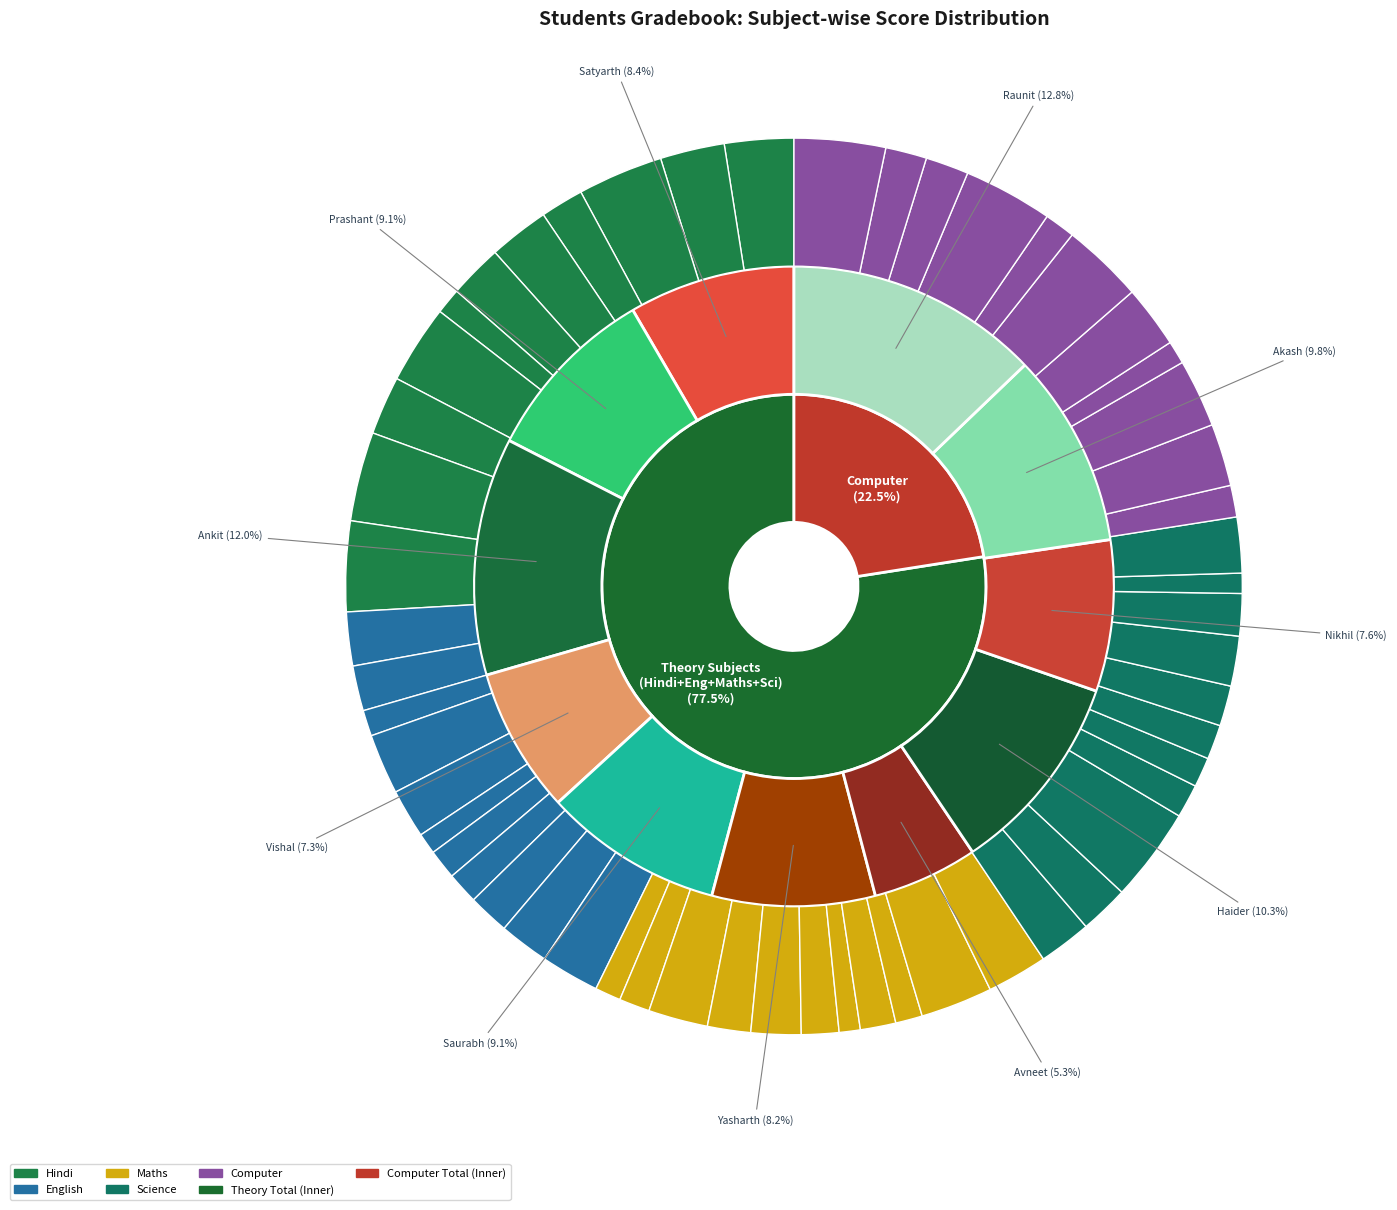

Is Avneet the majority of the pie?

No